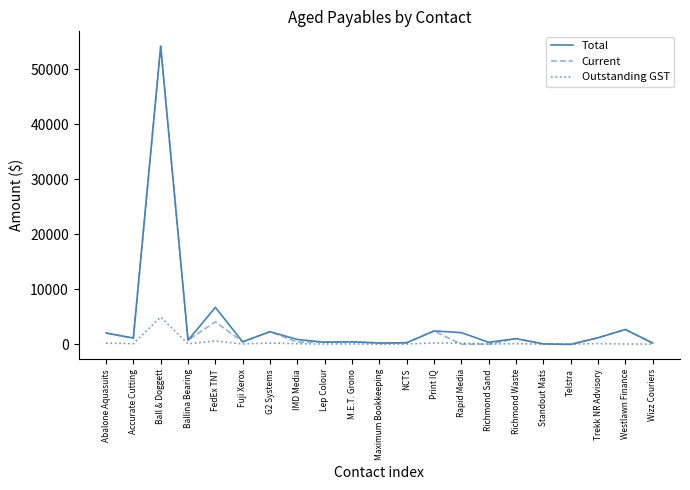

What is the maximum value shown in the chart?

54178.9